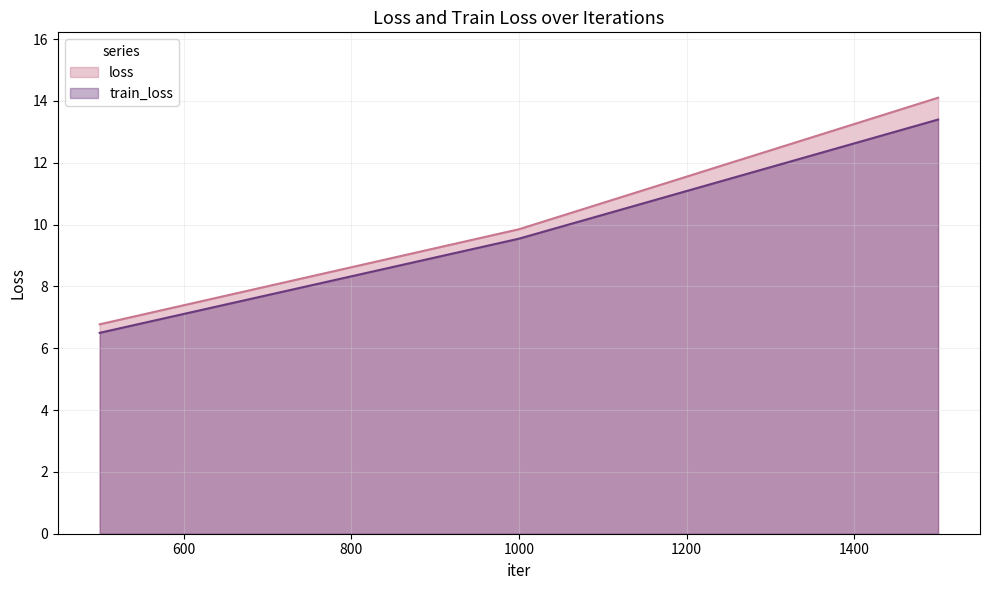

Which series has the widest spread of values?

loss